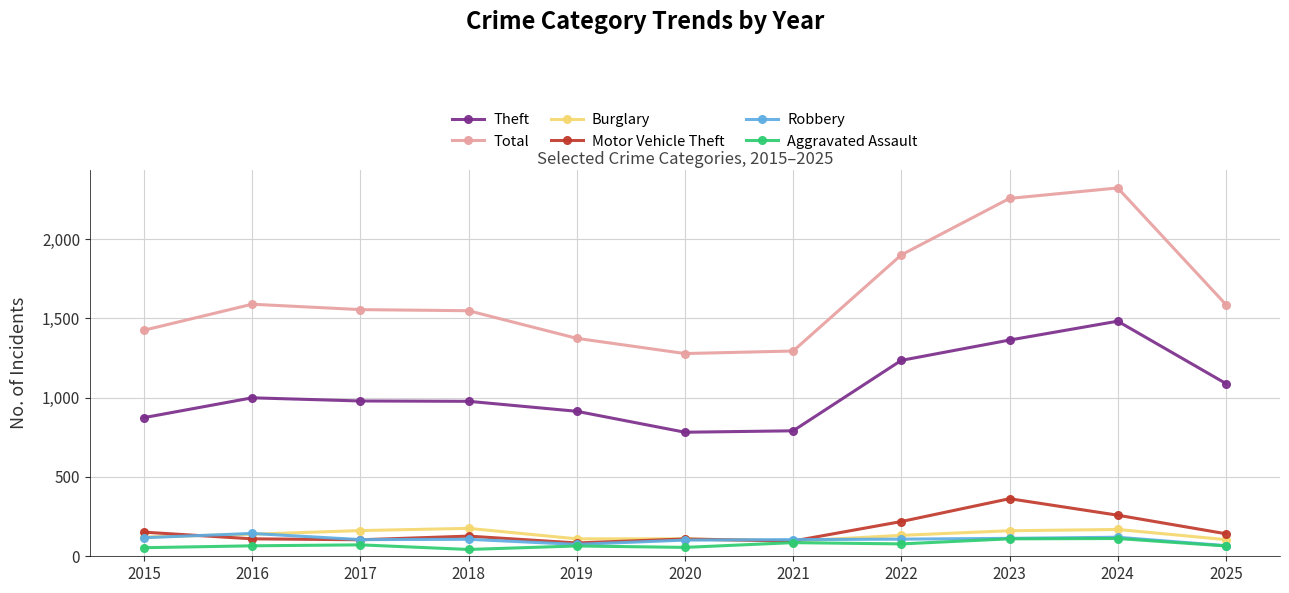

How many data points in Total are less than 1555?

5